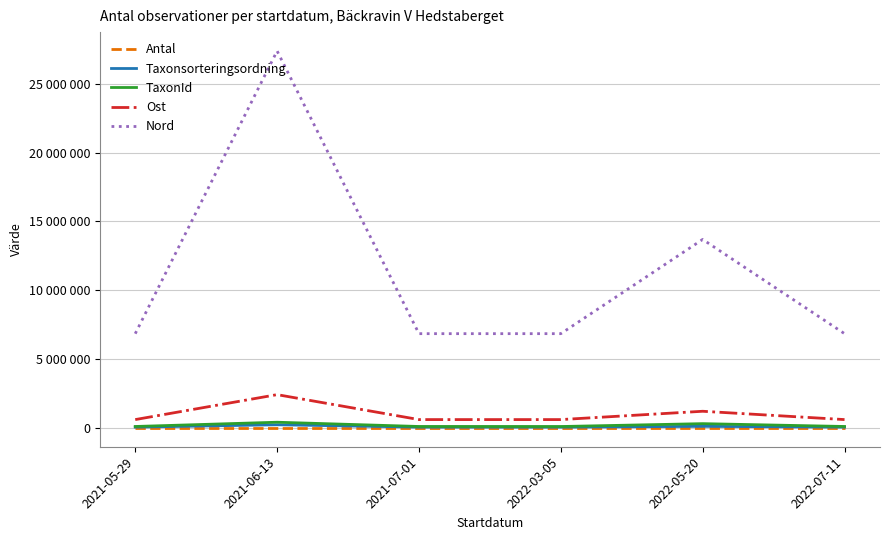

The Nord series shows 27386776 at 2021-06-13. True or false?

True